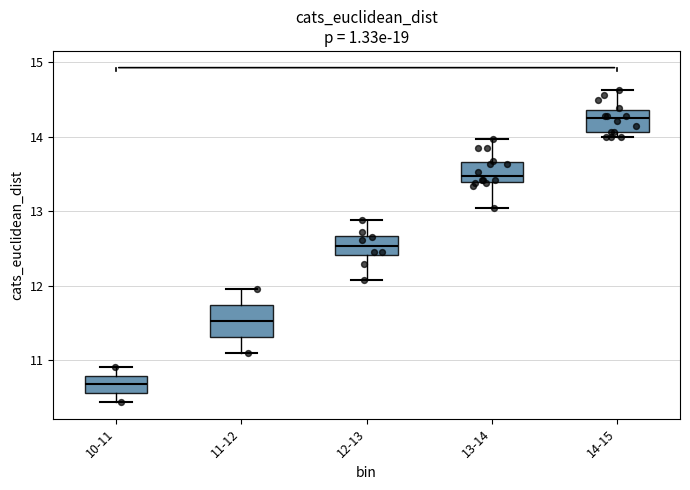

Reading left to right, read every box against the y-axis: the position of its median line, the range the box covers, and the ends of its whiskers. The values are not printed on the chart, so give them approximately, as read against the axis.

10-11: median 10.7, box 10.6 to 10.8, whiskers 10.4 to 10.9
11-12: median 11.5, box 11.3 to 11.7, whiskers 11.1 to 12.0
12-13: median 12.5, box 12.4 to 12.7, whiskers 12.1 to 12.9
13-14: median 13.5, box 13.4 to 13.7, whiskers 13.0 to 14.0
14-15: median 14.2, box 14.1 to 14.4, whiskers 14.0 to 14.6